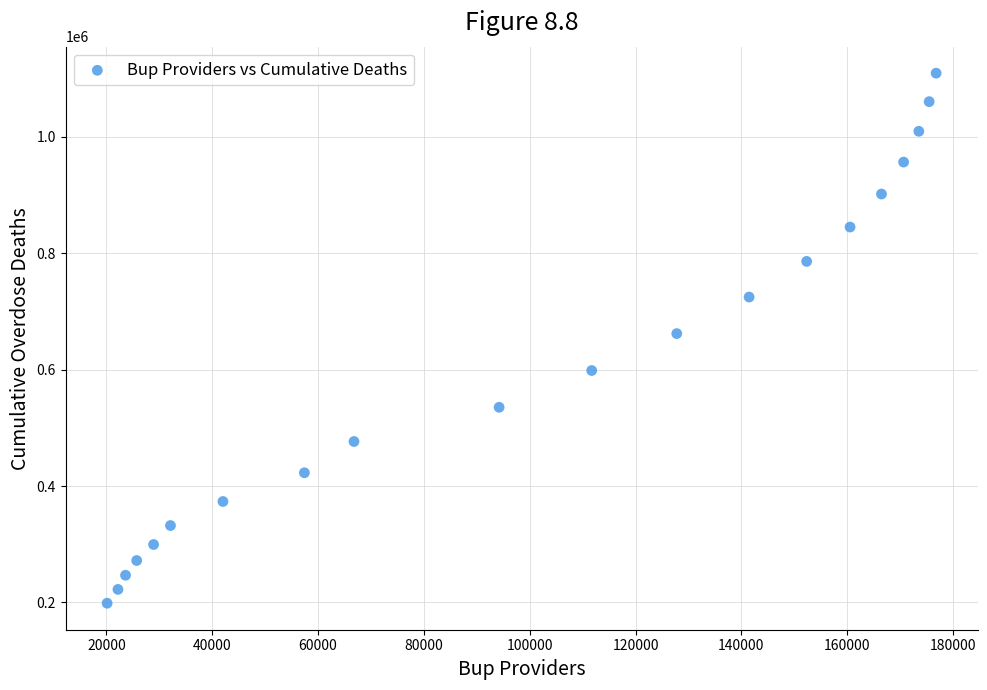

What is the range of Y values (max minus min)?

911108